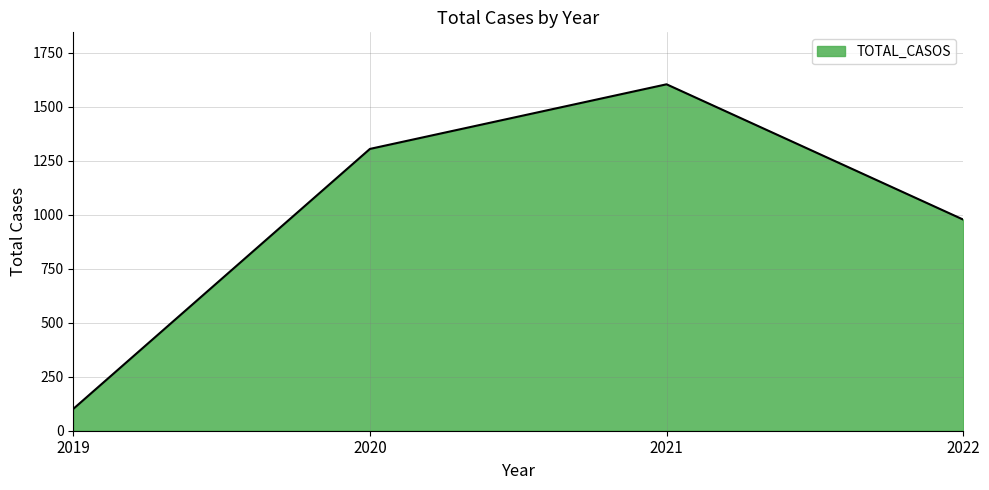

What is the ratio of the value at 2021 to the value at 2019?

15.9